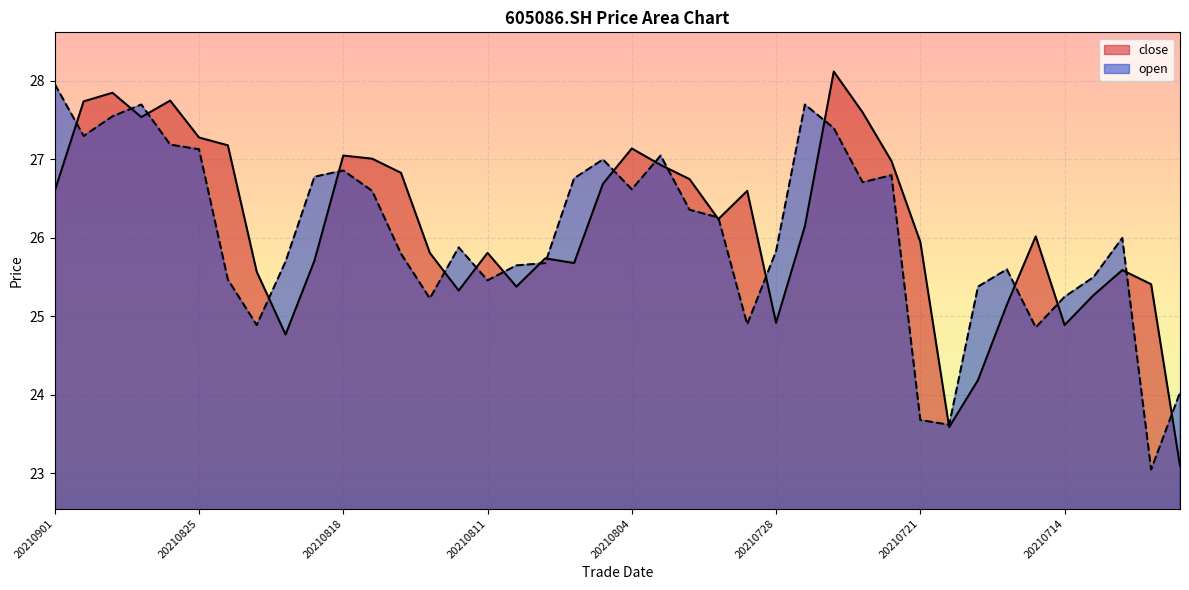

How many interior local peaks does the close series have?

10